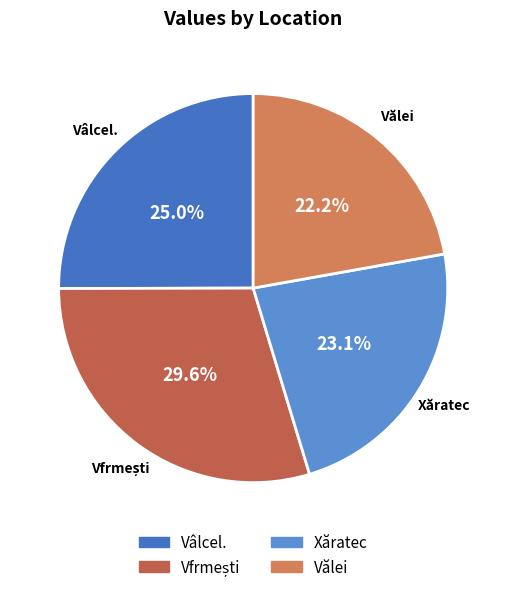

What is the ratio of the value at Vălei to the value at Vâlcel.?

0.9